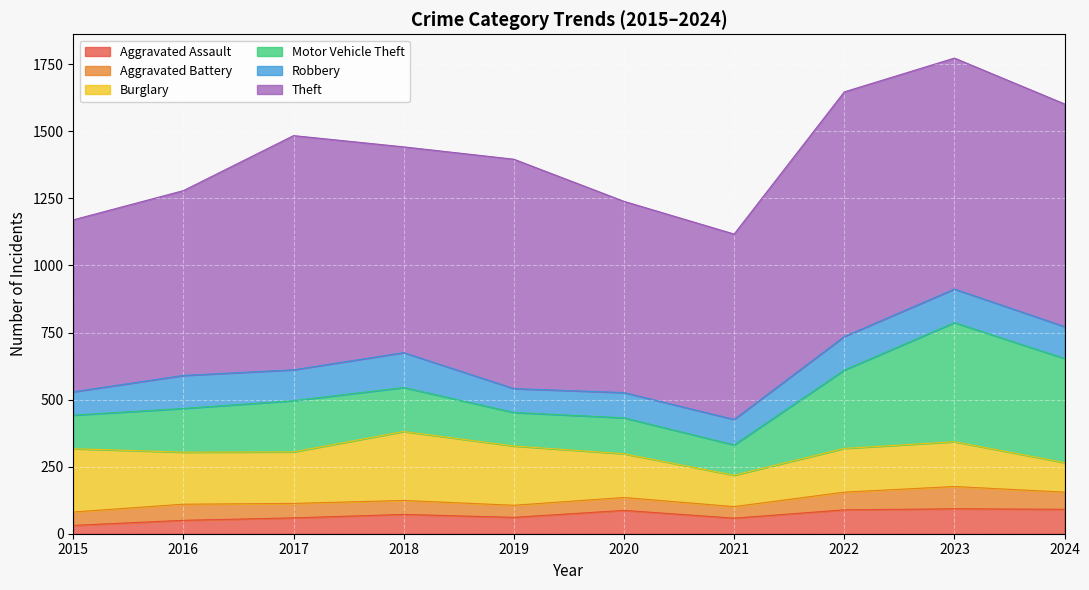

What is the sum of the Motor Vehicle Theft values at 2015 and 2021?

238